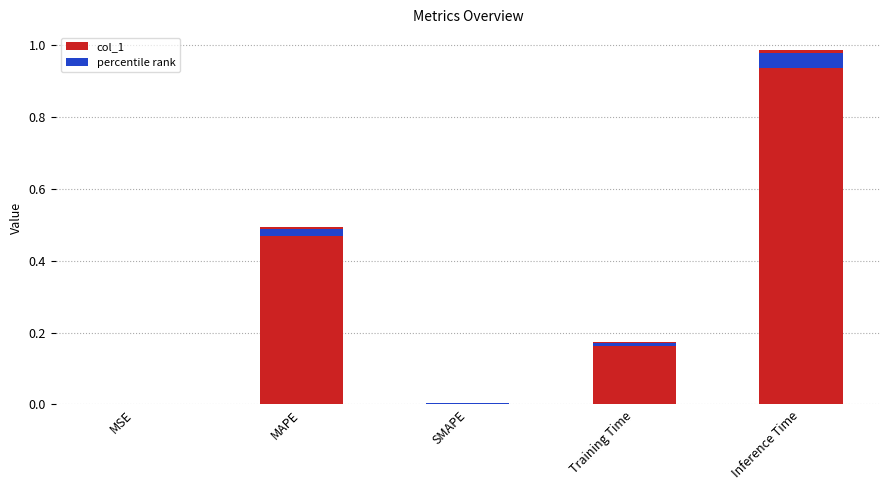

Reading left to right, transcribe all the data shown in this chart.

0.0	0.5	0.0	0.2	1.0